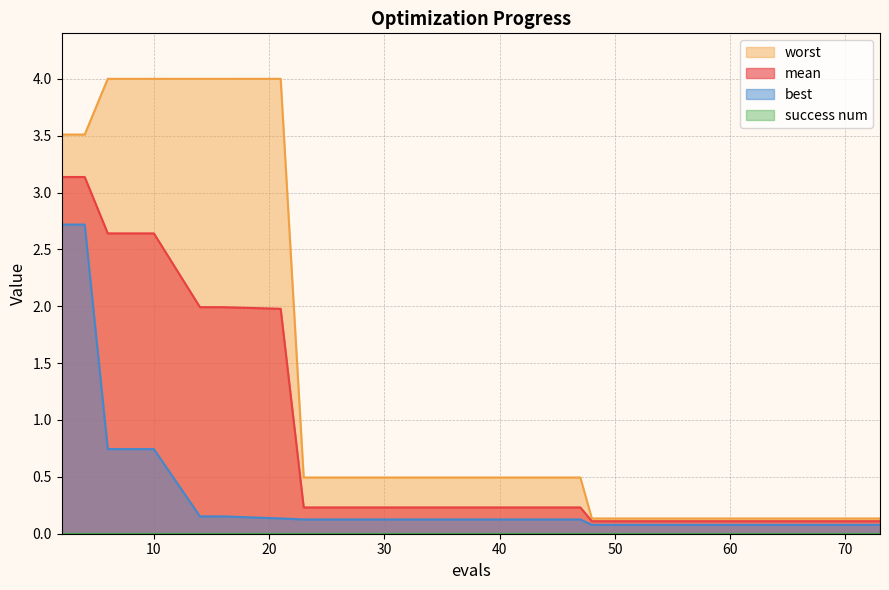

Rank the series by their average value, from lowest to highest.

best, mean, worst